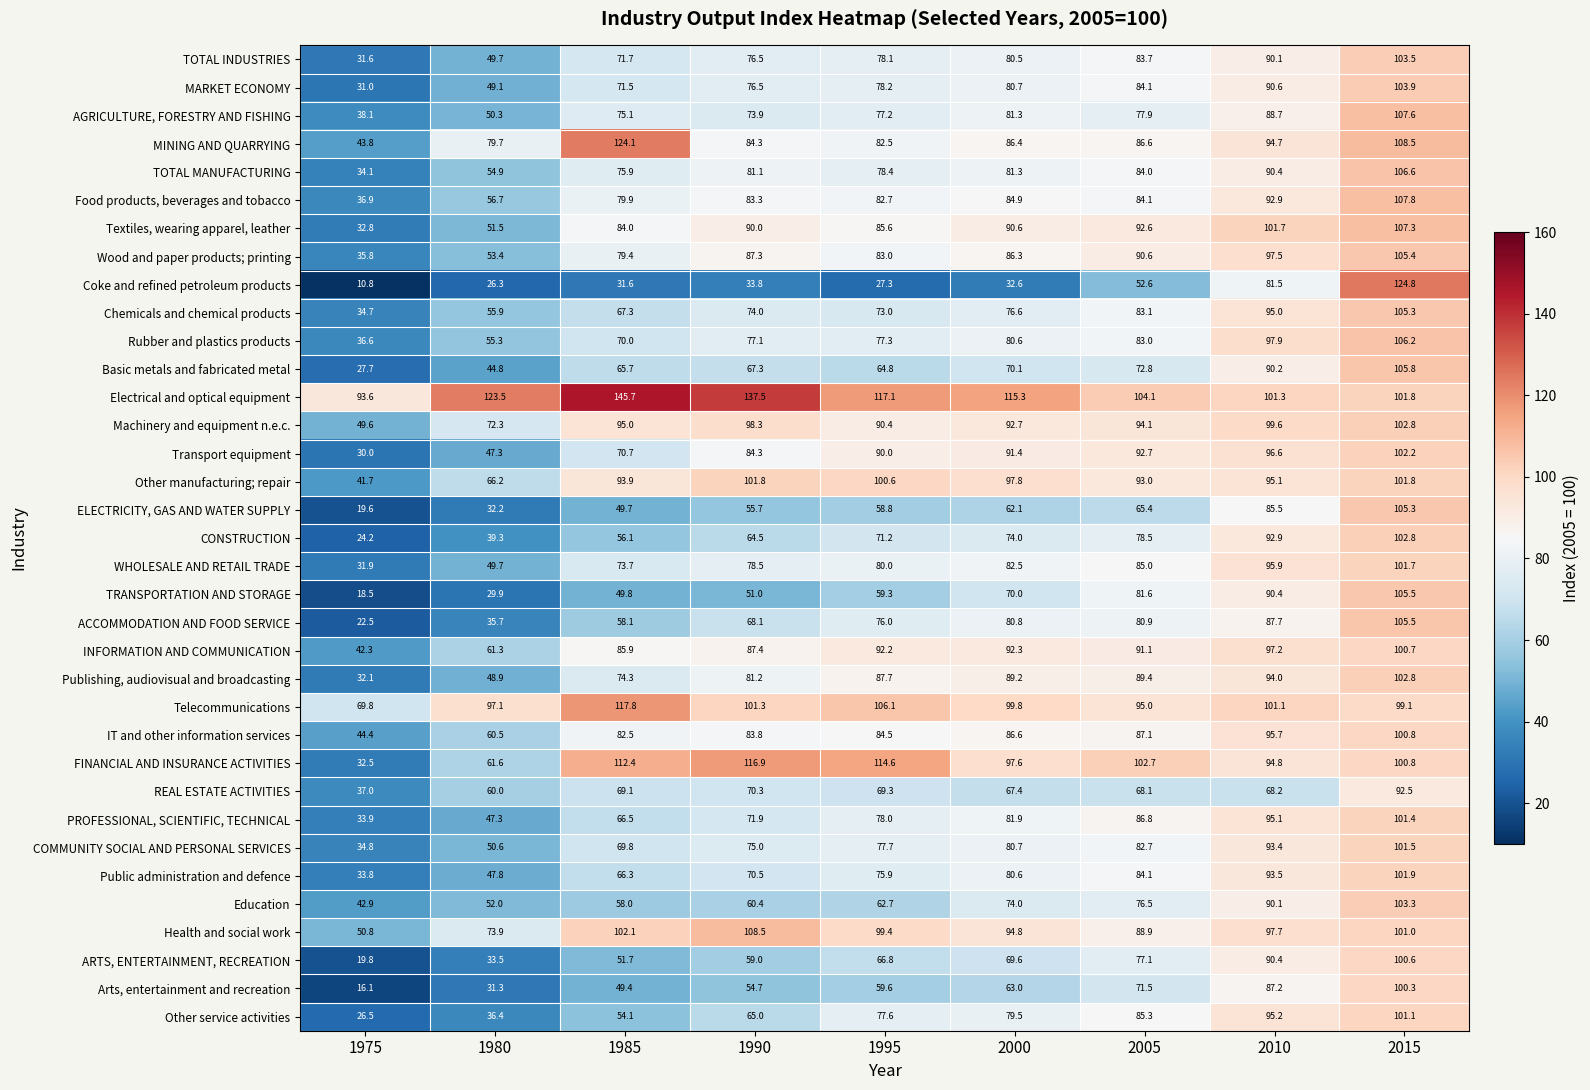

What is the minimum value for MINING AND QUARRYING?

43.8